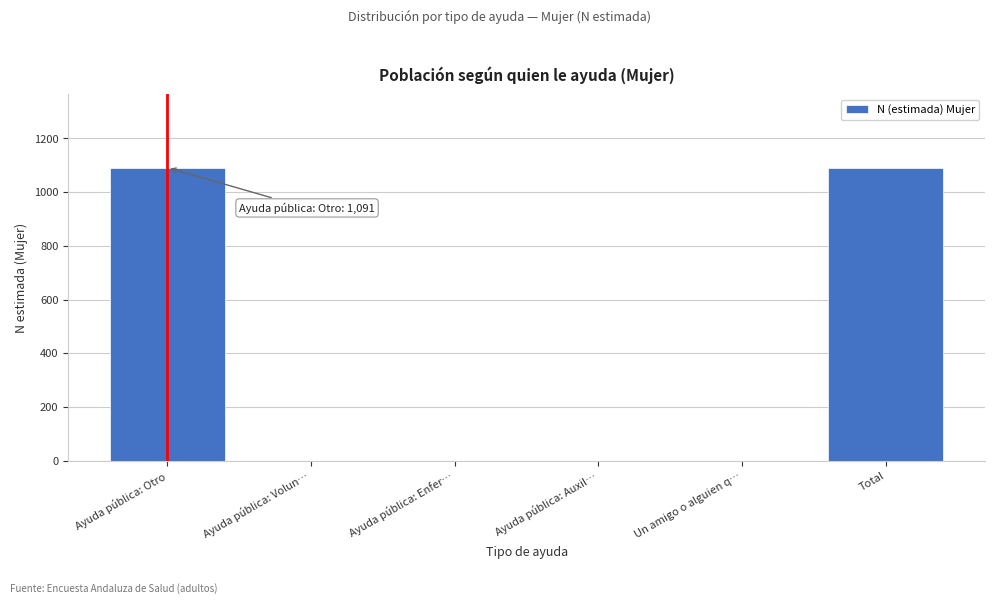

Reading right to left, transcribe all the data shown in this chart.

Total=1091	Un amigo o alguien q…=0	Ayuda pública: Auxil…=0	Ayuda pública: Enfer…=0	Ayuda pública: Volun…=0	Ayuda pública: Otro=1091